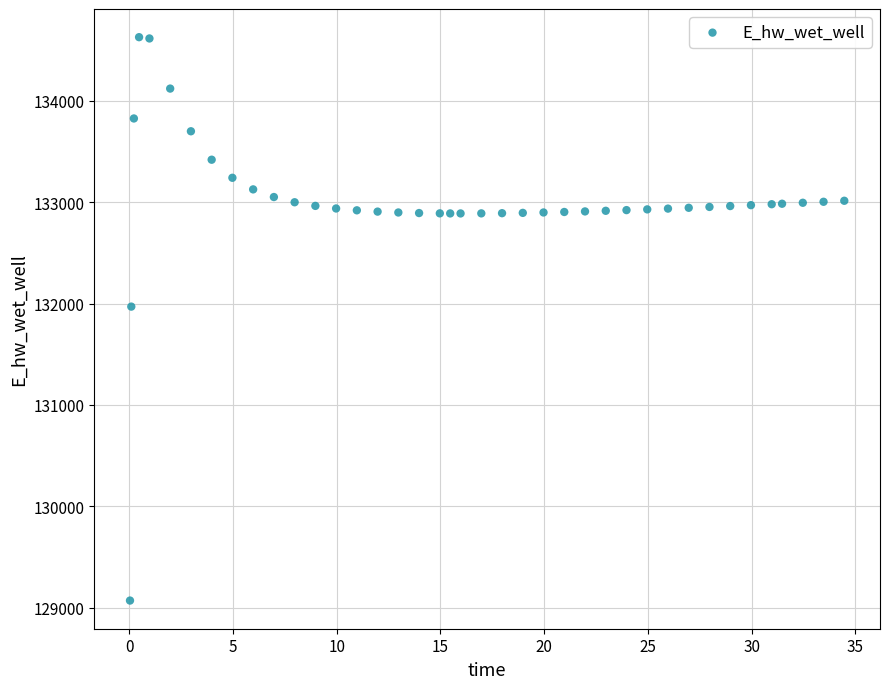

What Y value in the scatter plot is closest to 131849?

131970.0